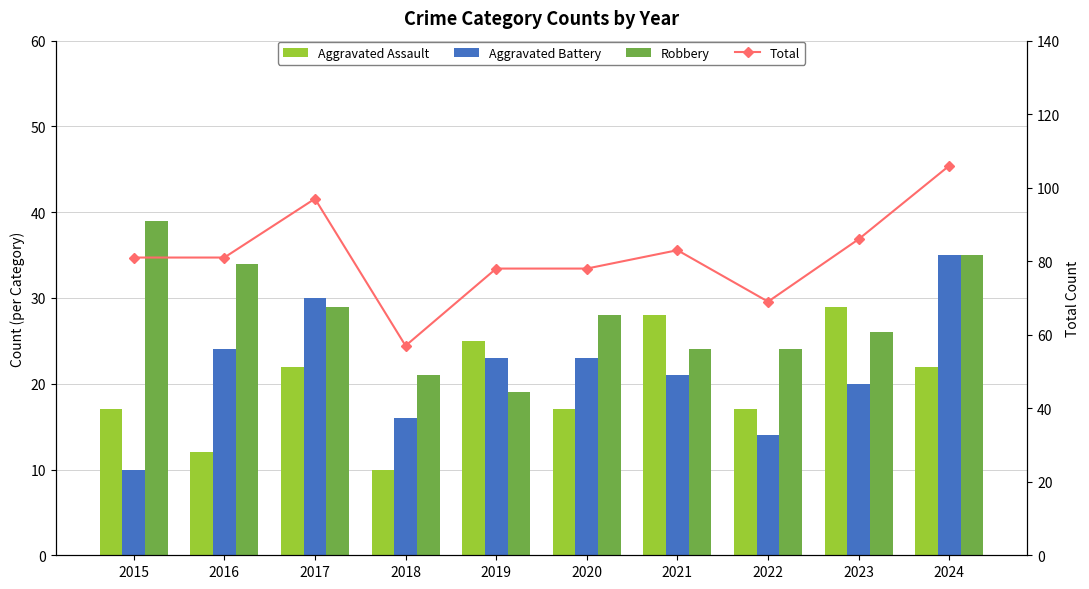

Reading left to right, list all the values displayed in this chart.

Aggravated Assault: 2015=17	2016=12	2017=22	2018=10	2019=25	2020=17	2021=28	2022=17	2023=29	2024=22
Aggravated Battery: 2015=10	2016=24	2017=30	2018=16	2019=23	2020=23	2021=21	2022=14	2023=20	2024=35
Robbery: 2015=39	2016=34	2017=29	2018=21	2019=19	2020=28	2021=24	2022=24	2023=26	2024=35
Total: 2015=81	2016=81	2017=97	2018=57	2019=78	2020=78	2021=83	2022=69	2023=86	2024=106